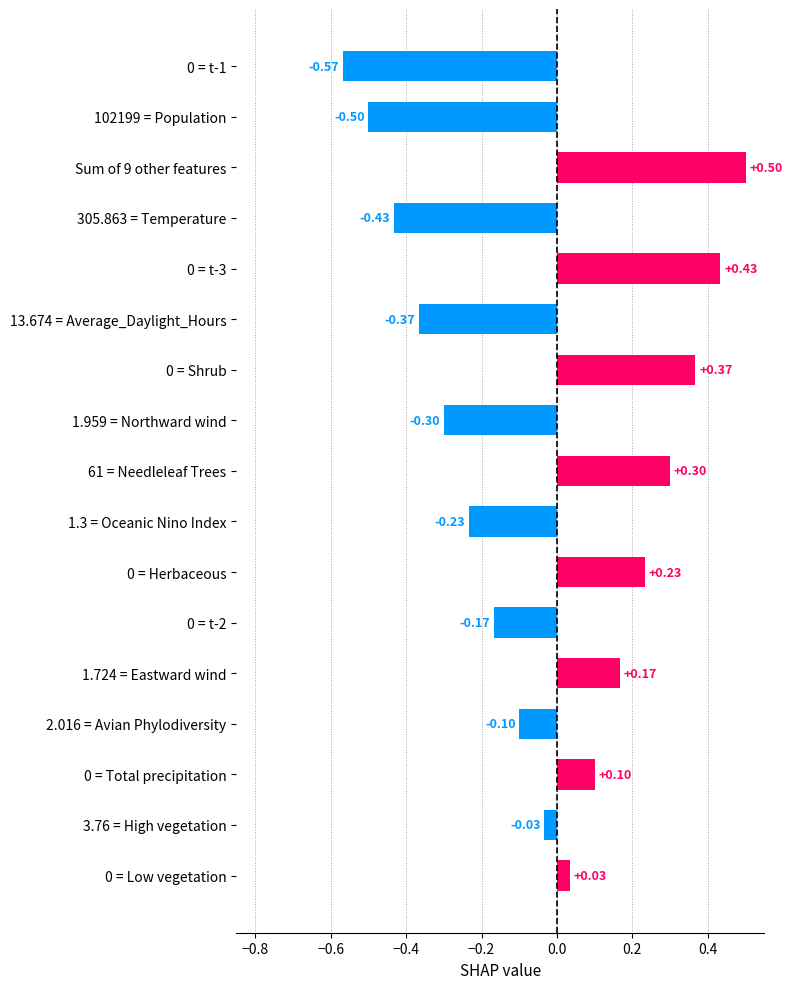

What is the maximum value shown in the chart?

0.5